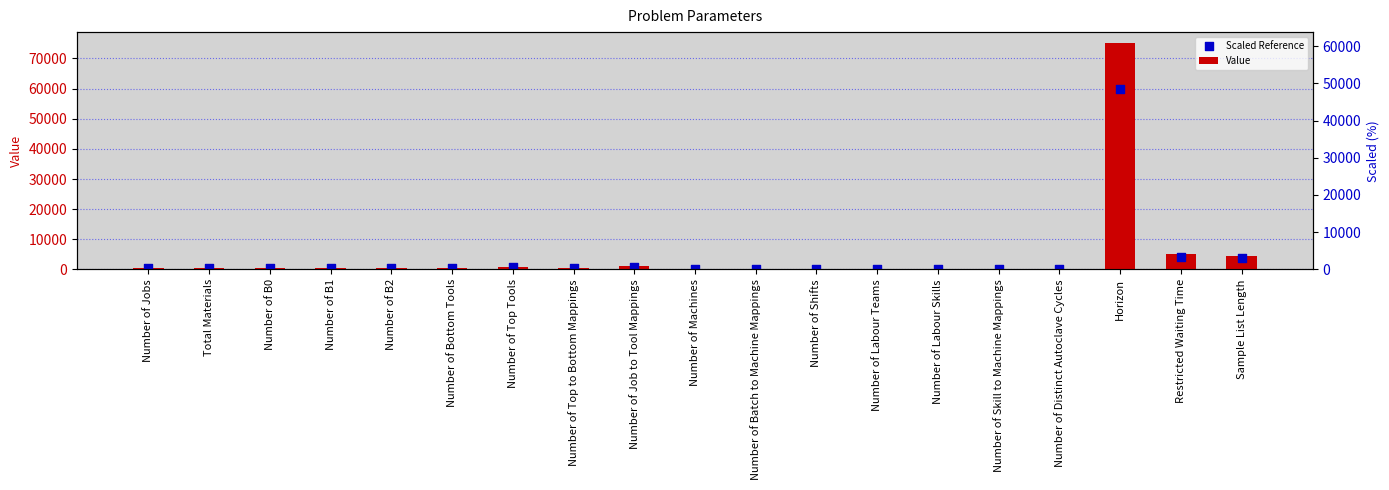

What are all the series names shown in the legend?

Value, Scaled Reference